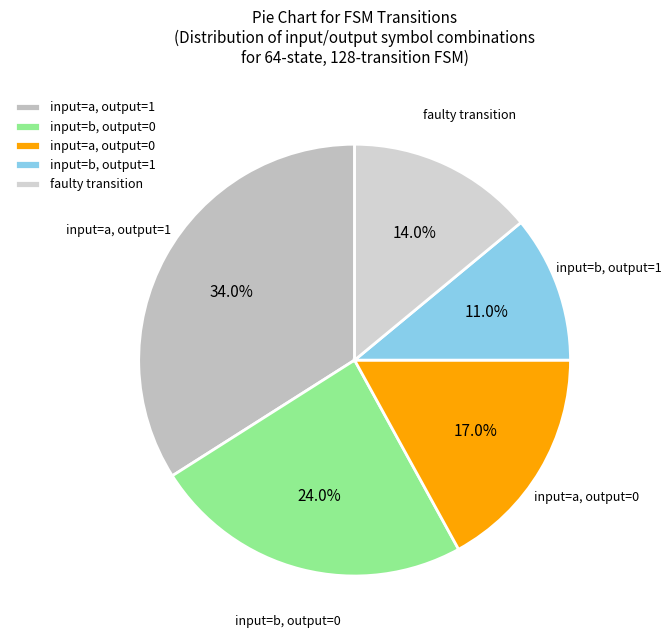

Which slice is the smallest?

input=b, output=1